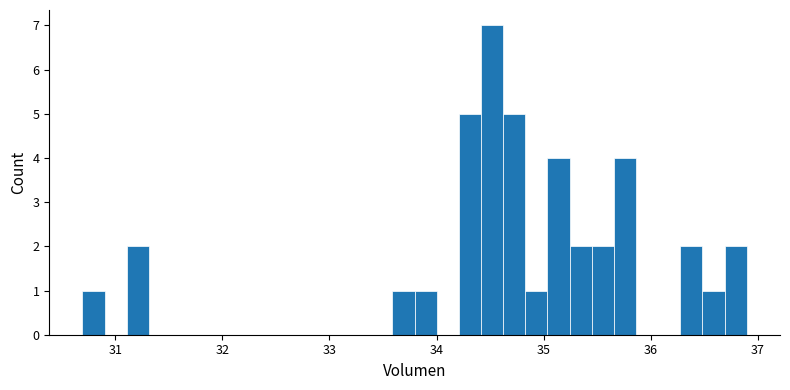

Around what value on the x-axis is the tallest bar? Give the approximate position of its centre, as read against the axis.

34.5